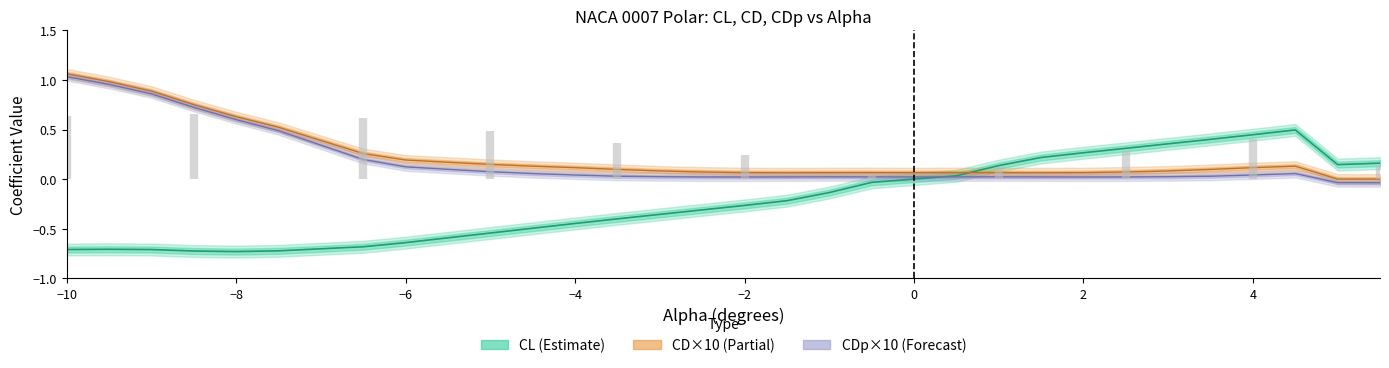

At −6, list the series in order from largest to smallest.

CD×10 (Partial), CDp×10 (Forecast), CL (Estimate)